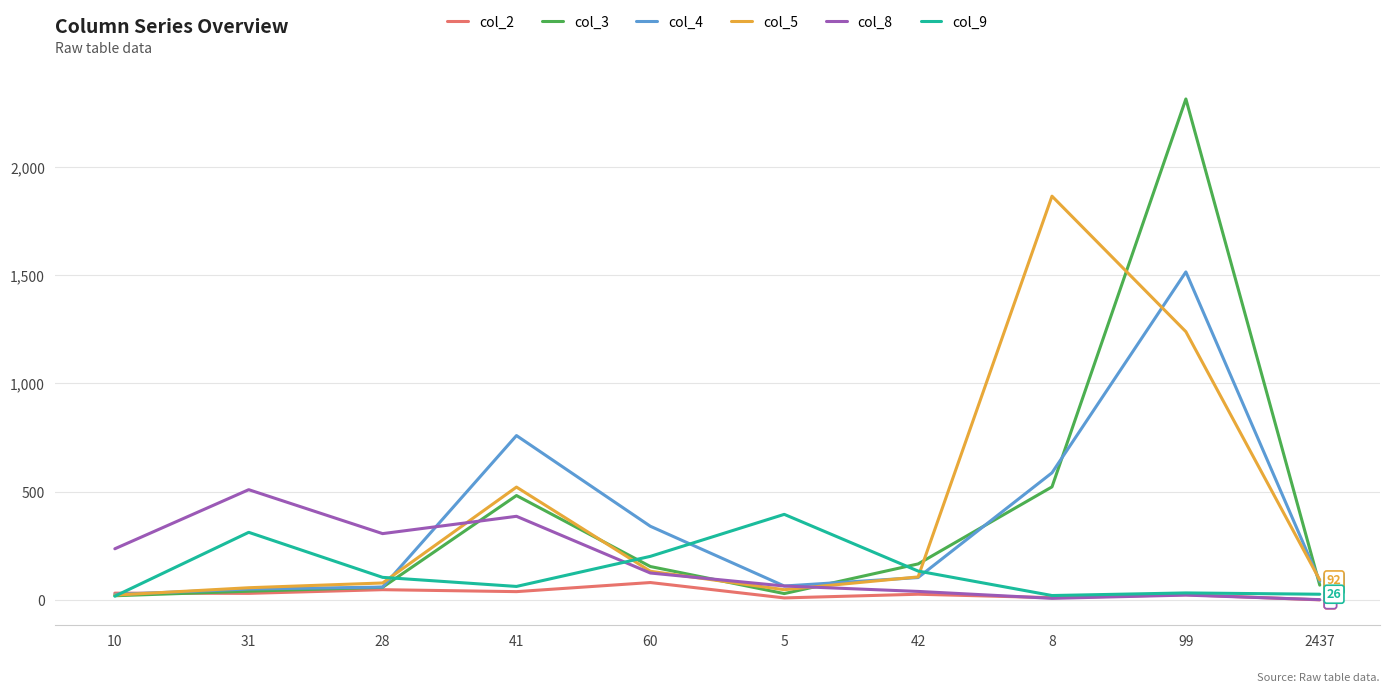

Rank the series by their maximum value, from highest to lowest.

col_3, col_5, col_4, col_8, col_9, col_2